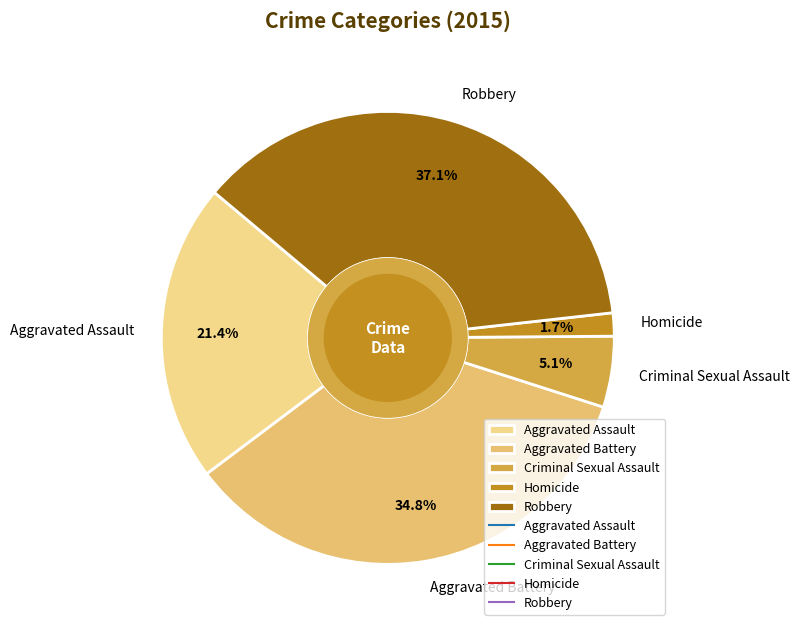

Between Aggravated Assault and Homicide, which is larger?

Aggravated Assault